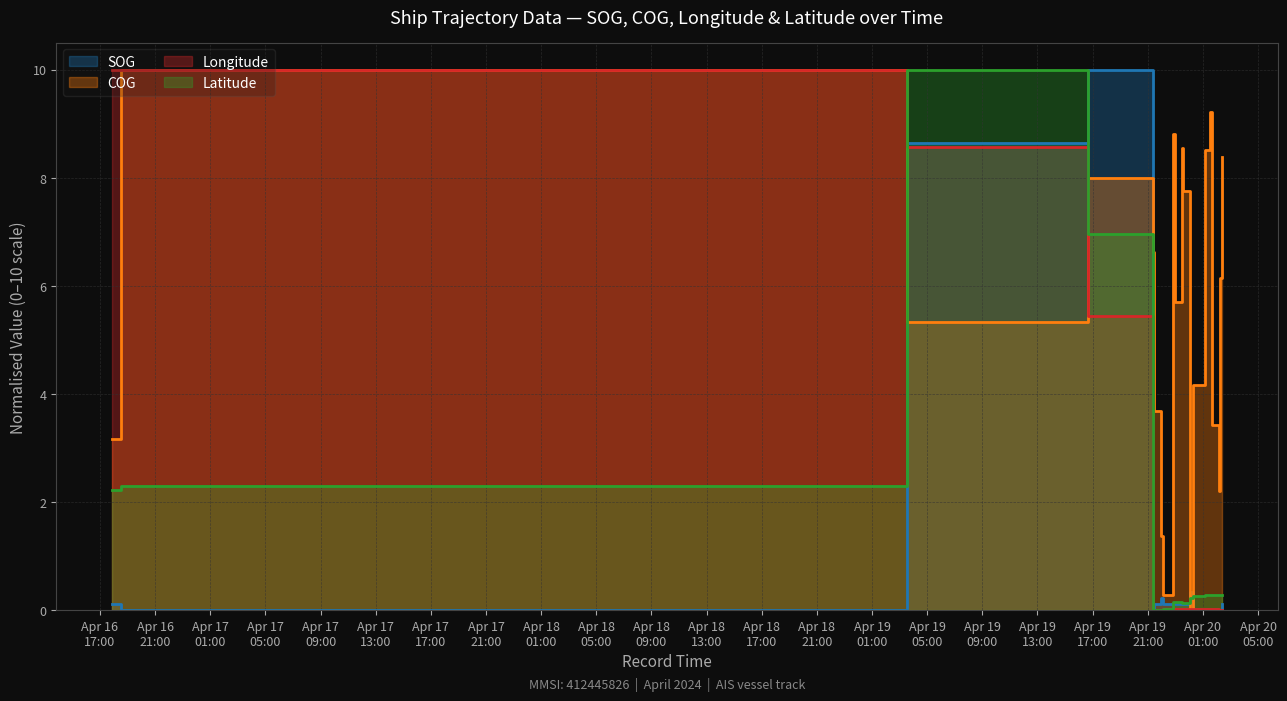

How many interior local valleys does the Longitude series have?

3